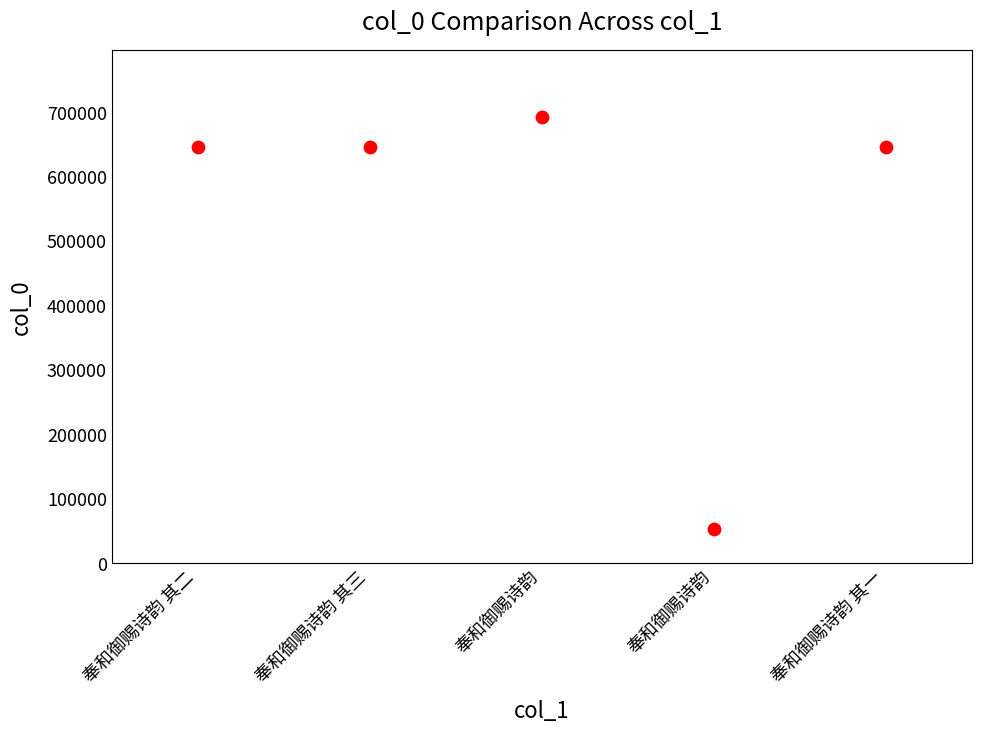

What is the range of Y values (max minus min)?

638838